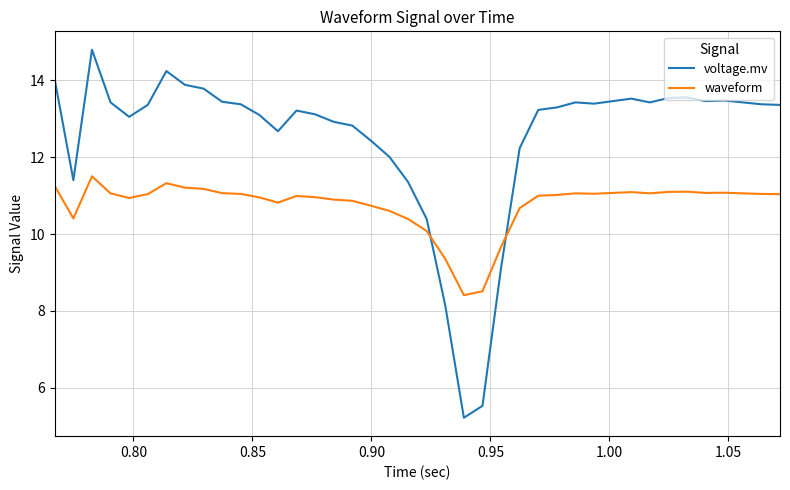

Which series has the largest total across all categories?

voltage.mv